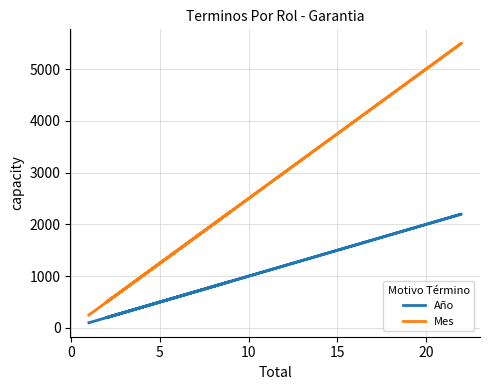

True or false: Mes and Año intersect in this chart.

False